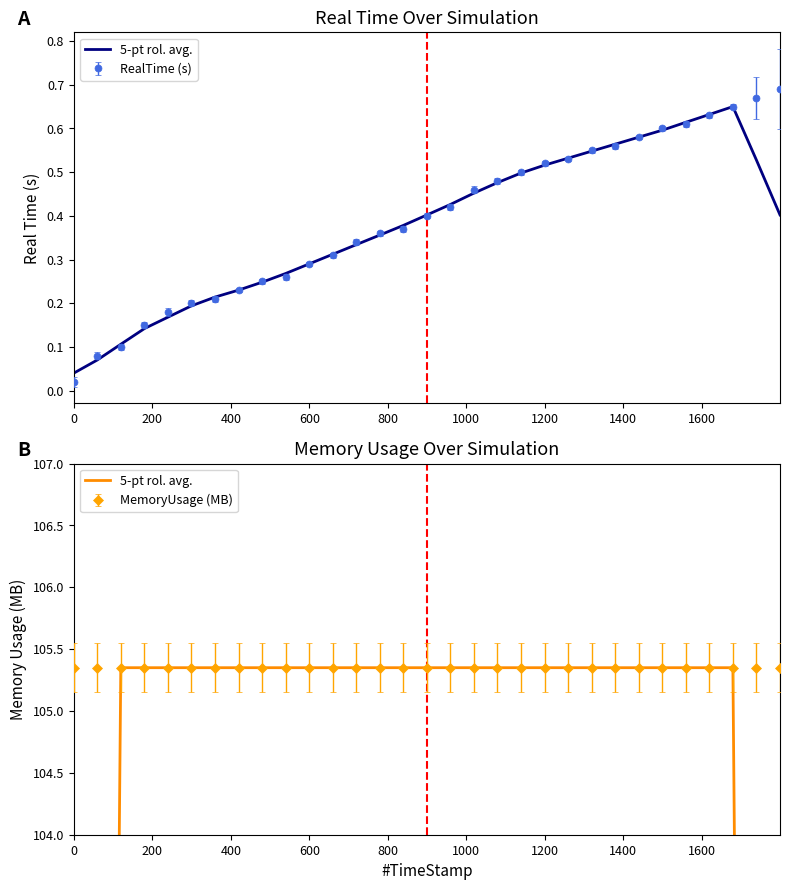

True or false: the data shows 38.8 at 600.

False